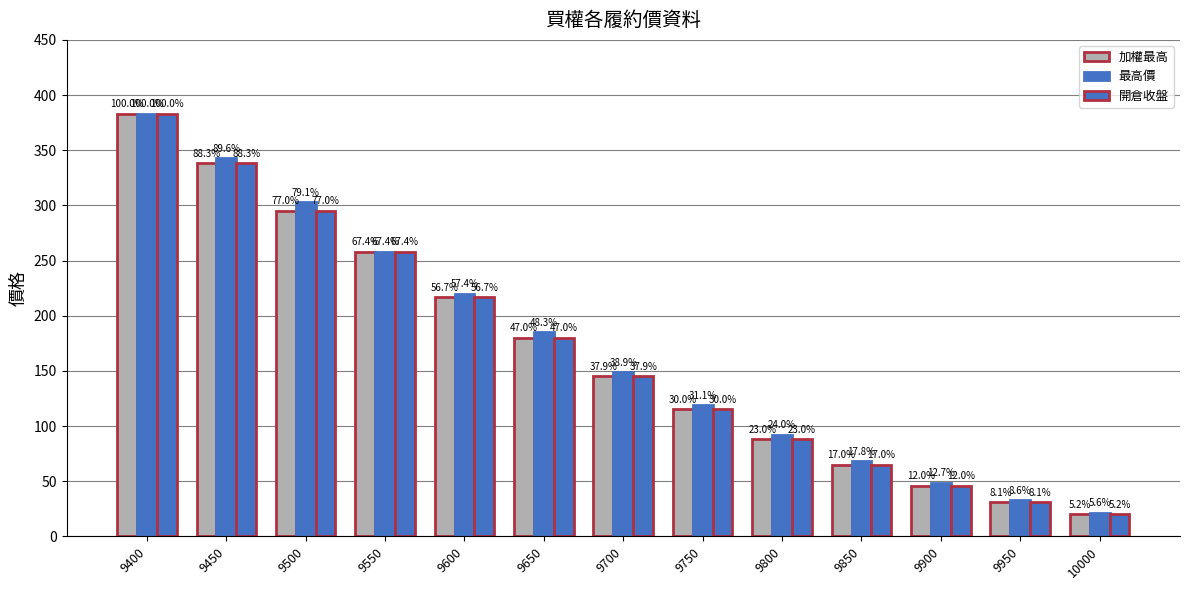

How many bars are there in each group?

3